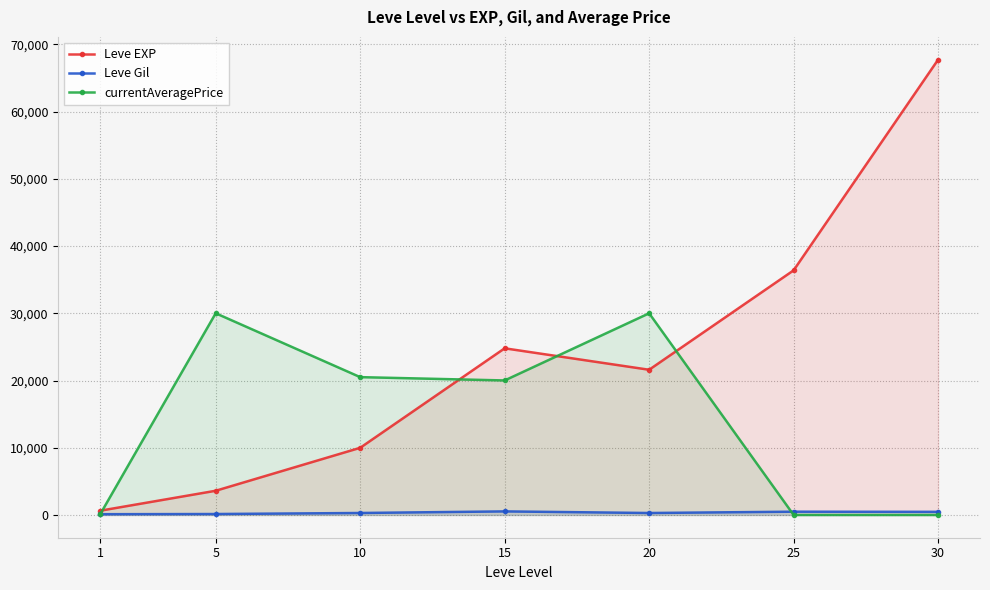

Where does the currentAveragePrice series first go above 20009?

5